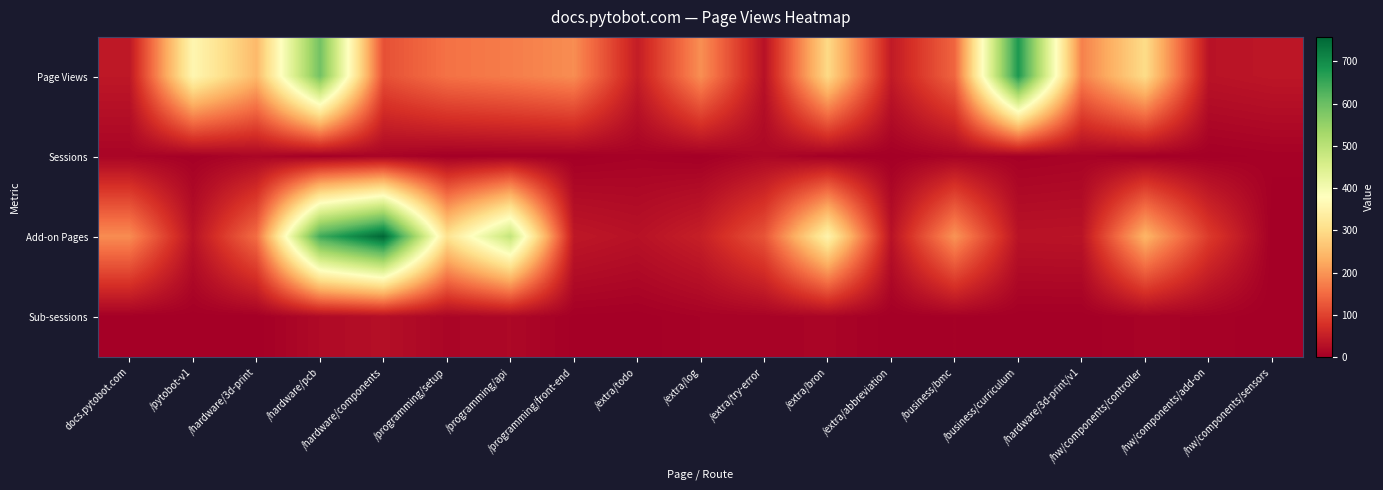

List the series in order of their peak value, lowest first.

Sessions, Sub-sessions, Page Views, Add-on Pages